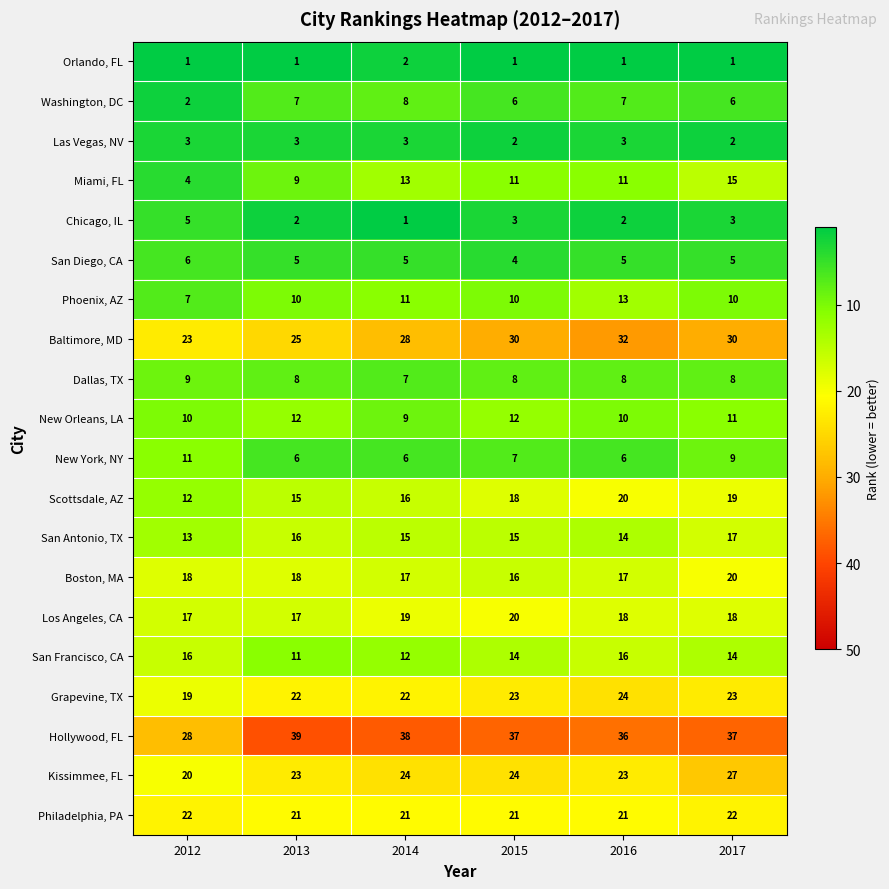

What is the sum of all Scottsdale, AZ values?

100